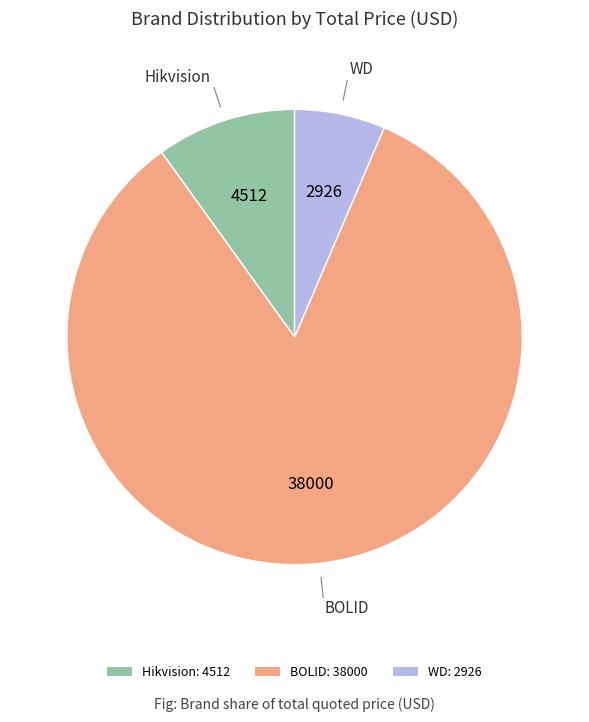

Rank the categories by value from lowest to highest.

WD: 2926, Hikvision: 4512, BOLID: 38000